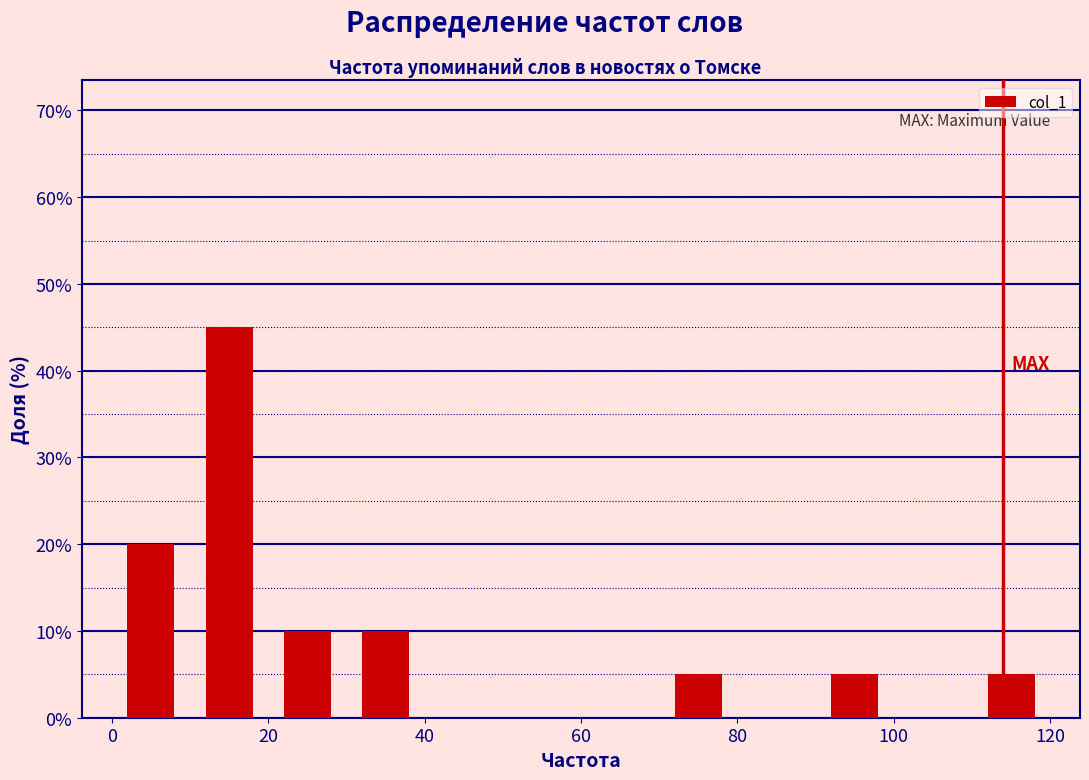

Reading left to right, transcribe this chart: for each bar, give the range it covers on the x-axis and its height. The values are not printed on the chart, so give them approximately, as read against the axis.

0 to 10: 20
10 to 20: 45
20 to 30: 10
30 to 40: 10
40 to 50: 0
50 to 60: 0
60 to 70: 0
70 to 80: 5
80 to 90: 0
90 to 100: 5
100 to 110: 0
110 to 120: 5